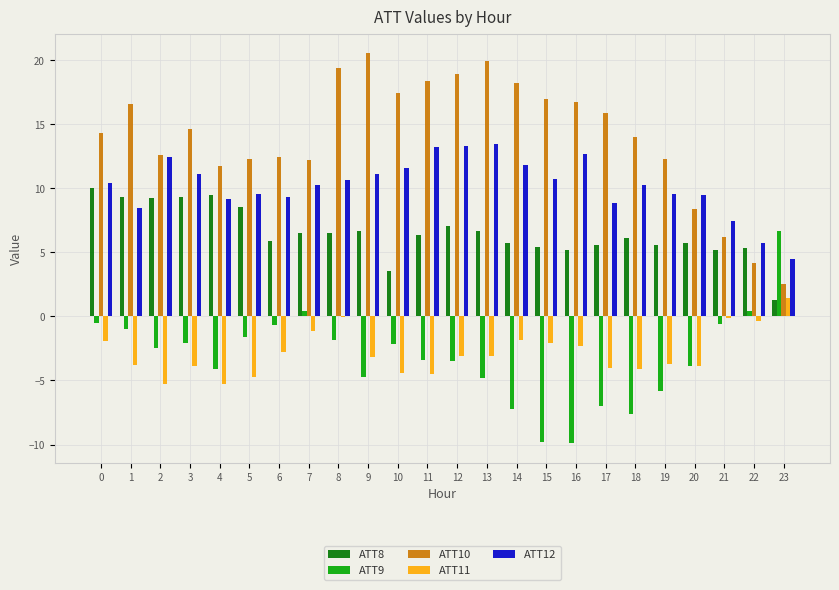

How many categories are shown in the chart?

24